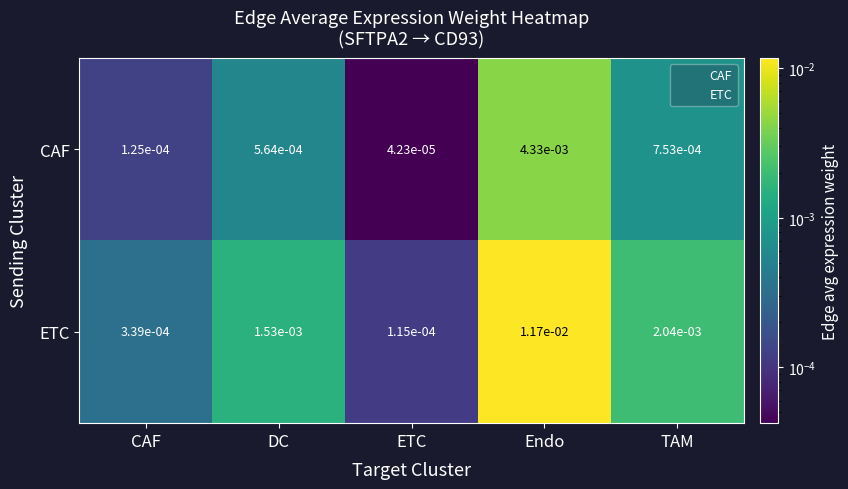

Is the value of CAF at TAM greater than the value of ETC at DC?

No